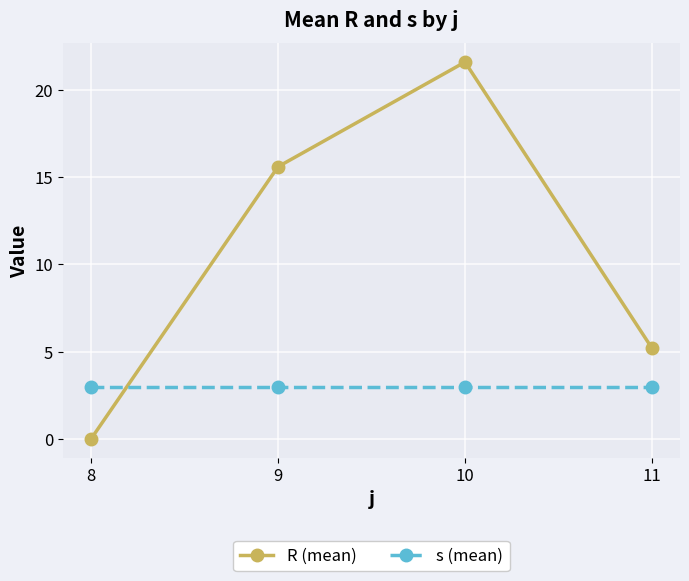

How many times do R (mean) and s (mean) cross each other?

1